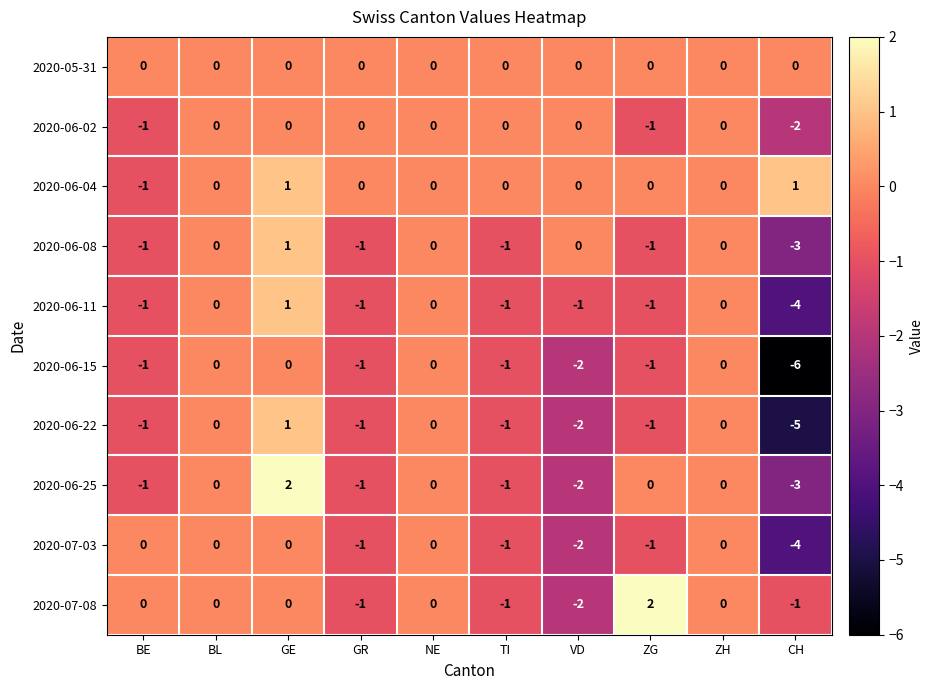

The value of 2020-06-04 at TI is -1. True or false?

False